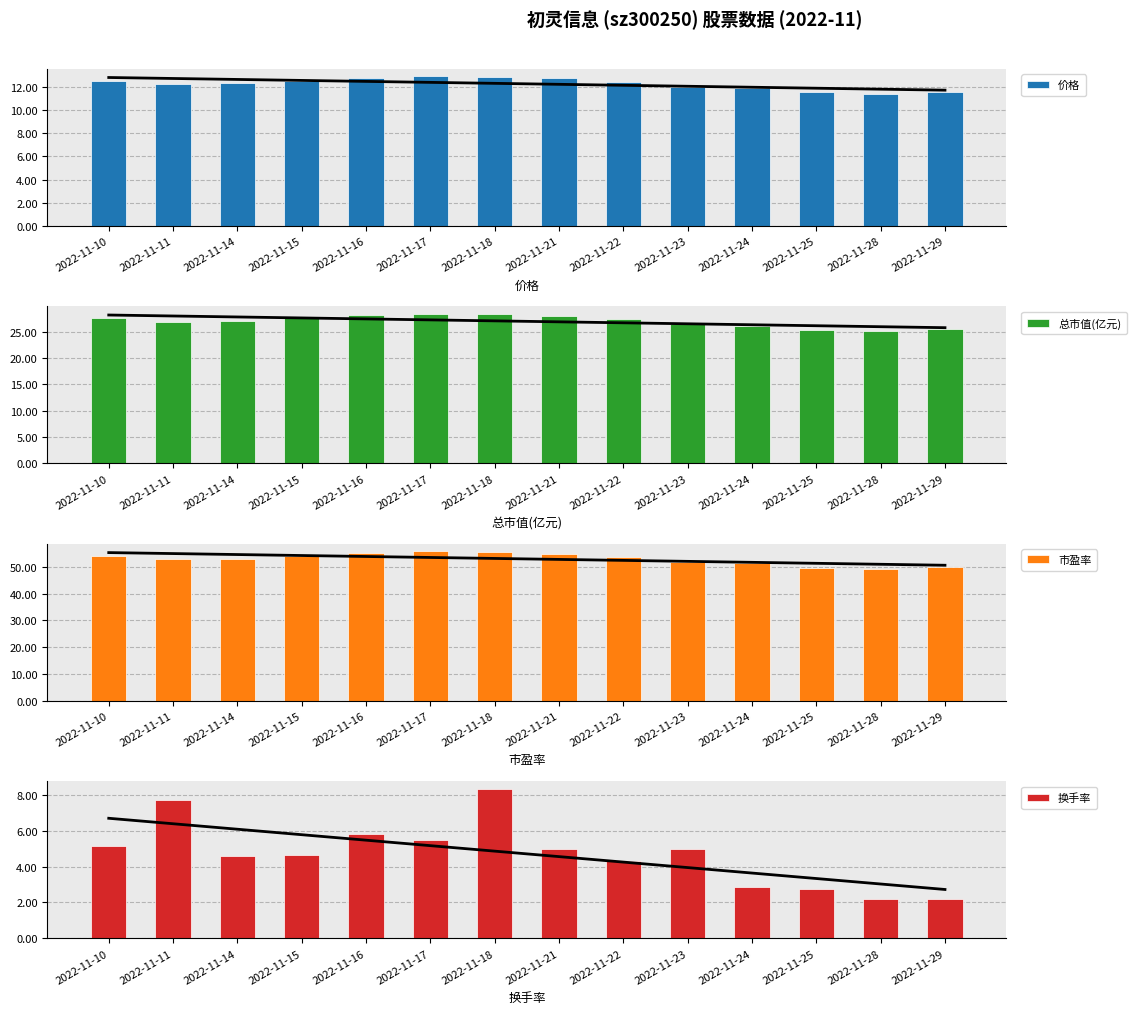

Reading left to right, list all the values displayed in this chart.

趋势线: 2022-11-10=6.7	2022-11-11=6.4	2022-11-14=6.1	2022-11-15=5.8	2022-11-16=5.5	2022-11-17=5.2	2022-11-18=4.9	2022-11-21=4.6	2022-11-22=4.2	2022-11-23=3.9	2022-11-24=3.6	2022-11-25=3.3	2022-11-28=3.0	2022-11-29=2.7
价格: 2022-11-10=12.6	2022-11-11=12.2	2022-11-14=12.3	2022-11-15=12.5	2022-11-16=12.8	2022-11-17=12.9	2022-11-18=12.9	2022-11-21=12.7	2022-11-22=12.4	2022-11-23=12.0	2022-11-24=11.9	2022-11-25=11.5	2022-11-28=11.4	2022-11-29=11.6
总市值(亿元): 2022-11-10=27.6	2022-11-11=26.9	2022-11-14=27.1	2022-11-15=27.6	2022-11-16=28.1	2022-11-17=28.4	2022-11-18=28.4	2022-11-21=28.0	2022-11-22=27.4	2022-11-23=26.4	2022-11-24=26.2	2022-11-25=25.4	2022-11-28=25.1	2022-11-29=25.5
市盈率: 2022-11-10=54.1	2022-11-11=52.9	2022-11-14=53.1	2022-11-15=54.1	2022-11-16=55.2	2022-11-17=55.8	2022-11-18=55.6	2022-11-21=55.0	2022-11-22=53.7	2022-11-23=51.9	2022-11-24=51.3	2022-11-25=49.8	2022-11-28=49.3	2022-11-29=50.0
换手率: 2022-11-10=5.1	2022-11-11=7.7	2022-11-14=4.6	2022-11-15=4.6	2022-11-16=5.8	2022-11-17=5.5	2022-11-18=8.3	2022-11-21=5.0	2022-11-22=4.3	2022-11-23=5.0	2022-11-24=2.8	2022-11-25=2.8	2022-11-28=2.2	2022-11-29=2.2